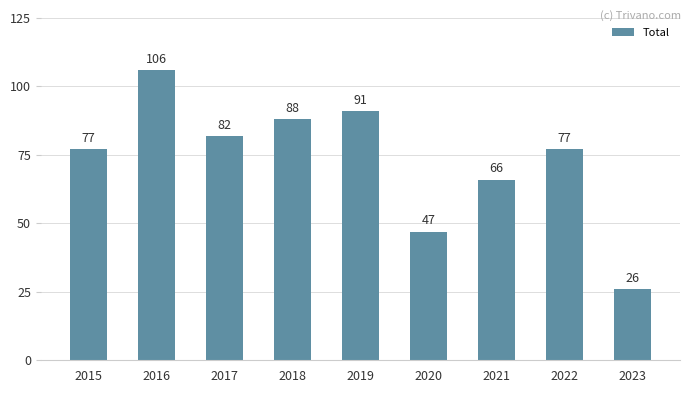

How many values are below 77?

3